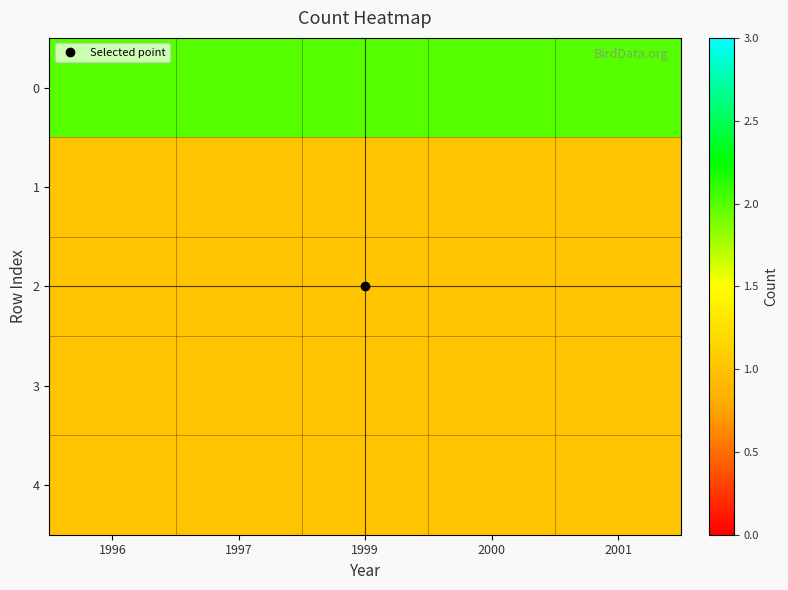

How many data points does each series have?

5